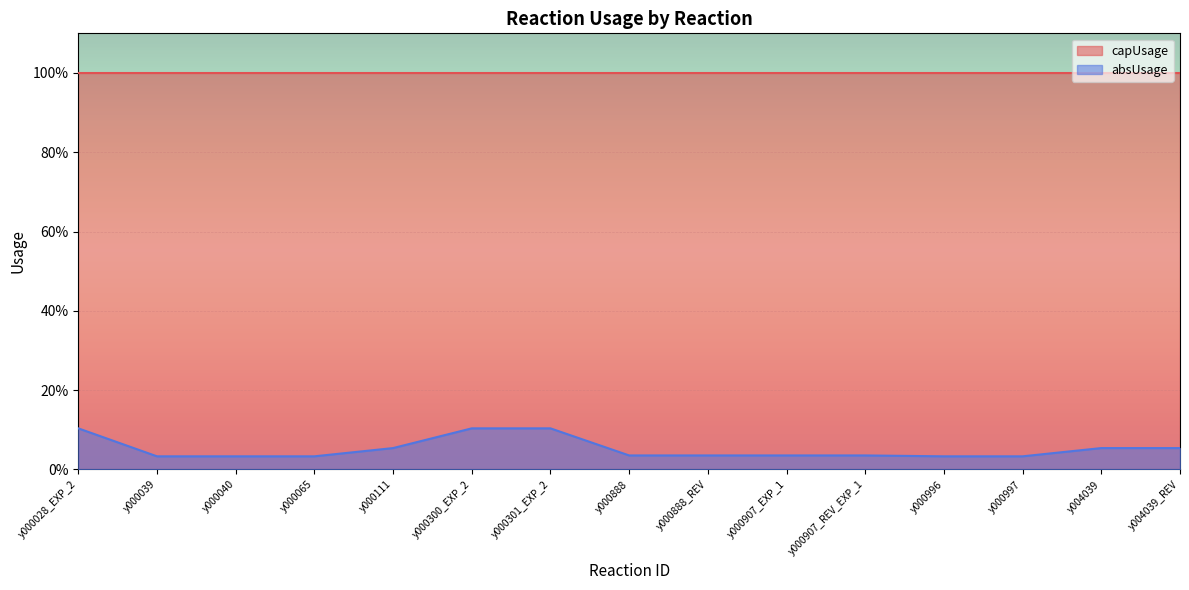

What is the label of the 15th point from the right?

y000028_EXP_2